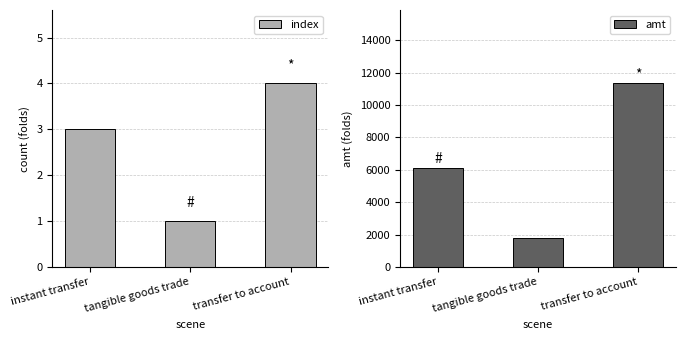

Rank the series at instant transfer from highest to lowest value.

amt, index